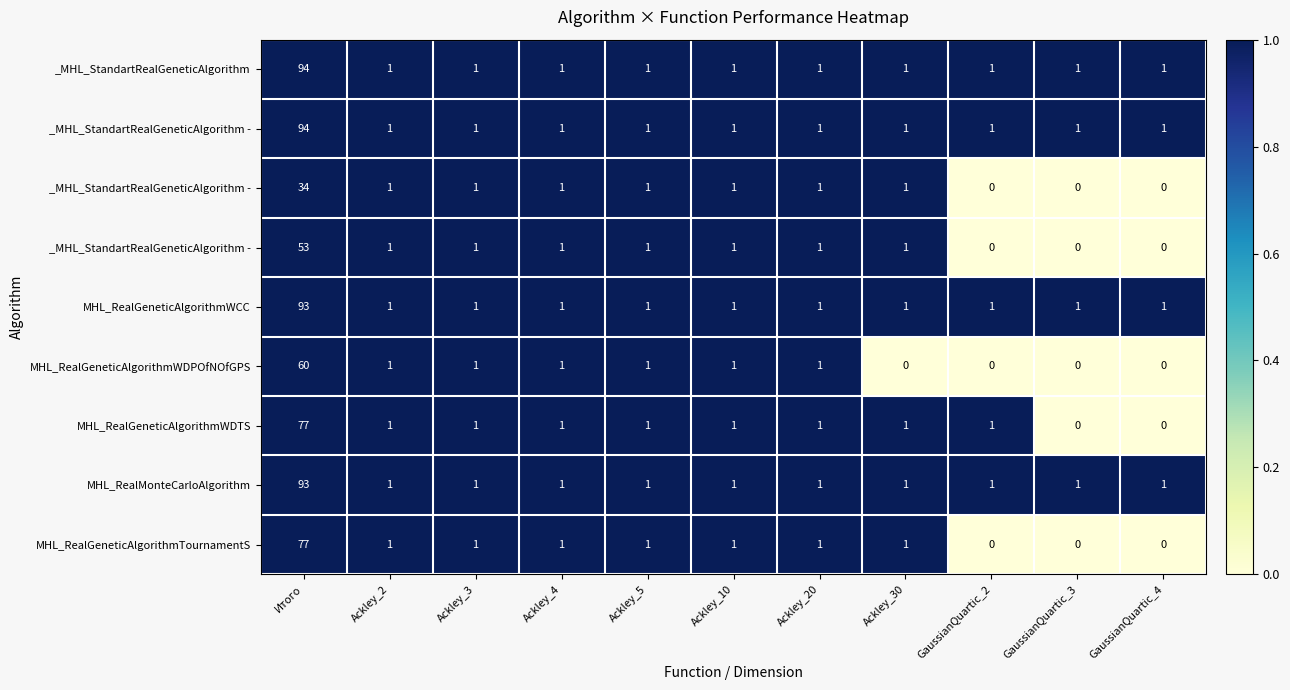

Between Ackley_30 and Итого, which is larger?

Итого